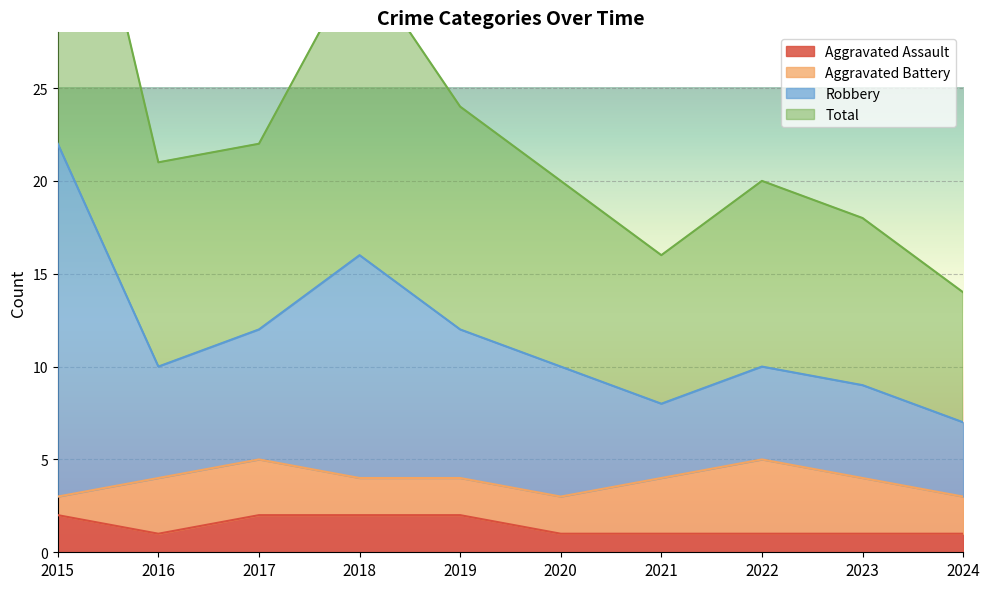

What is the difference between the Aggravated Assault values at 2019 and 2020?

1